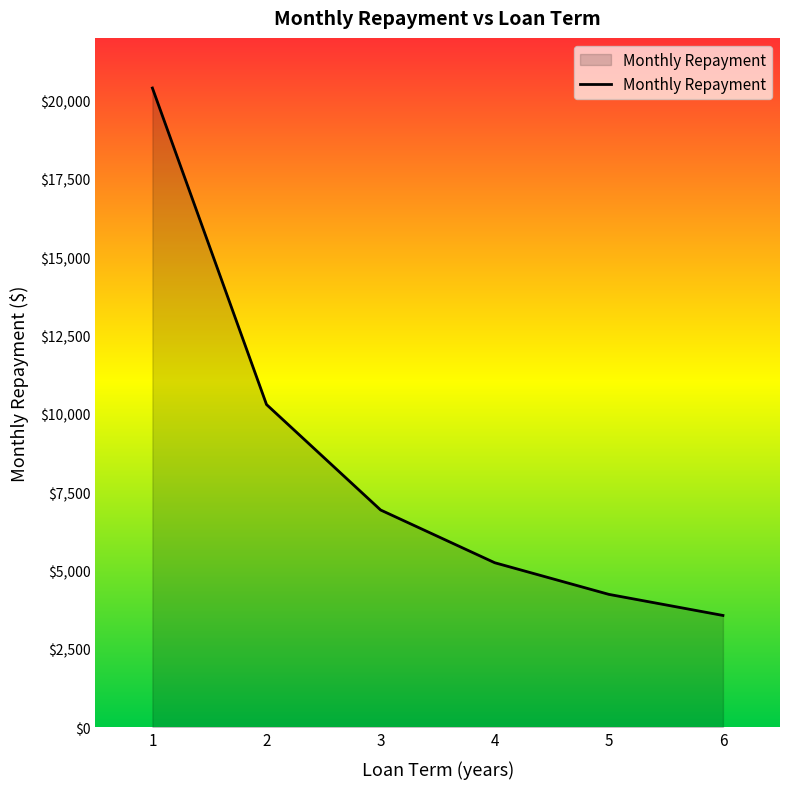

The chart shows a value of 6935.1 at 3. True or false?

True